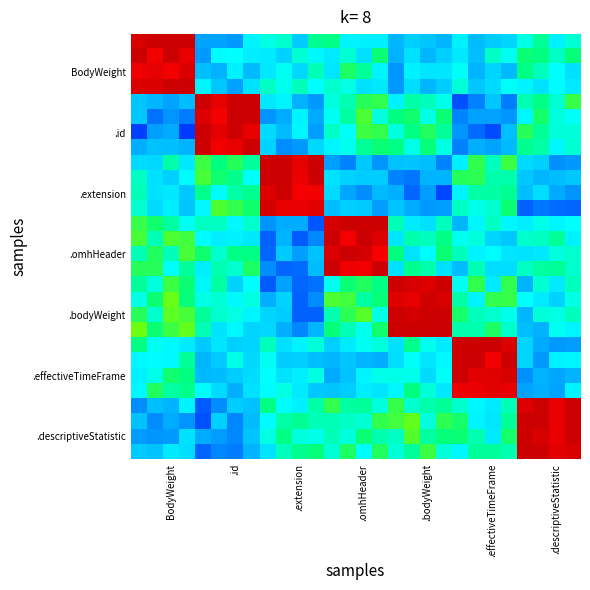

Count the number of data series in this chart.

28